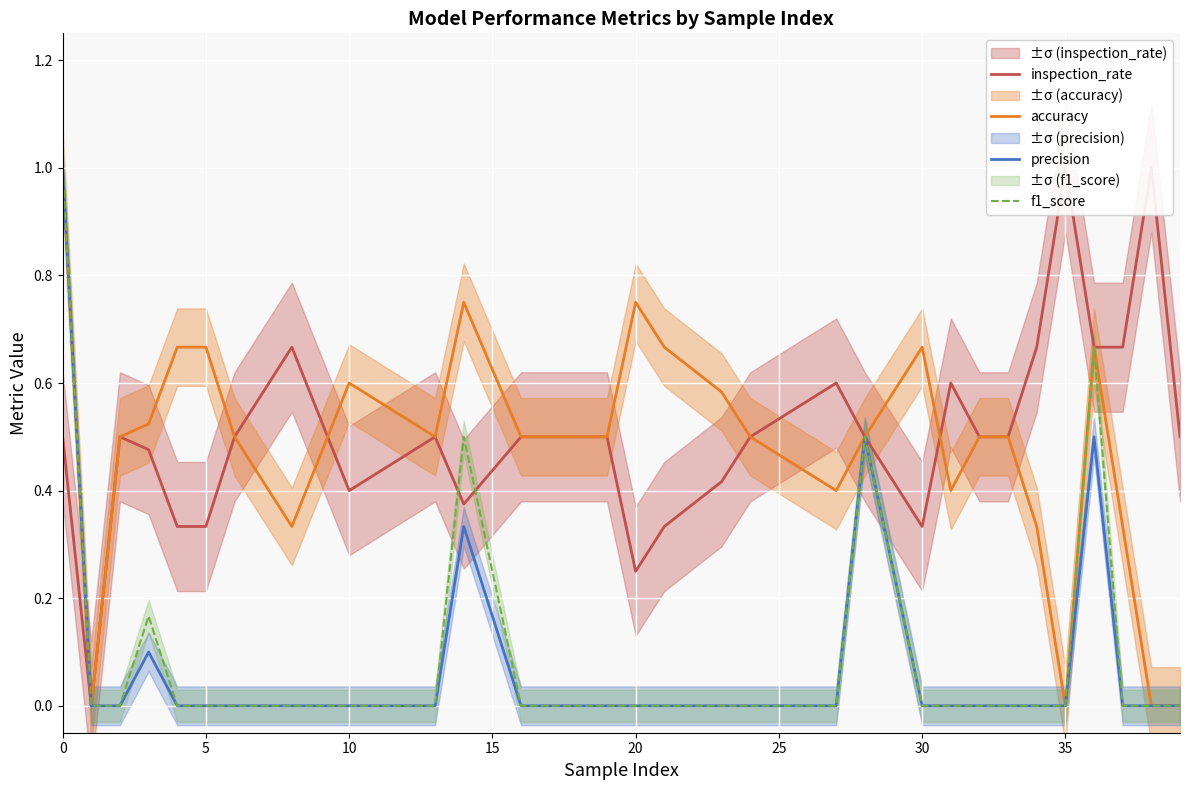

The f1_score series shows 0.4 at 20. True or false?

False